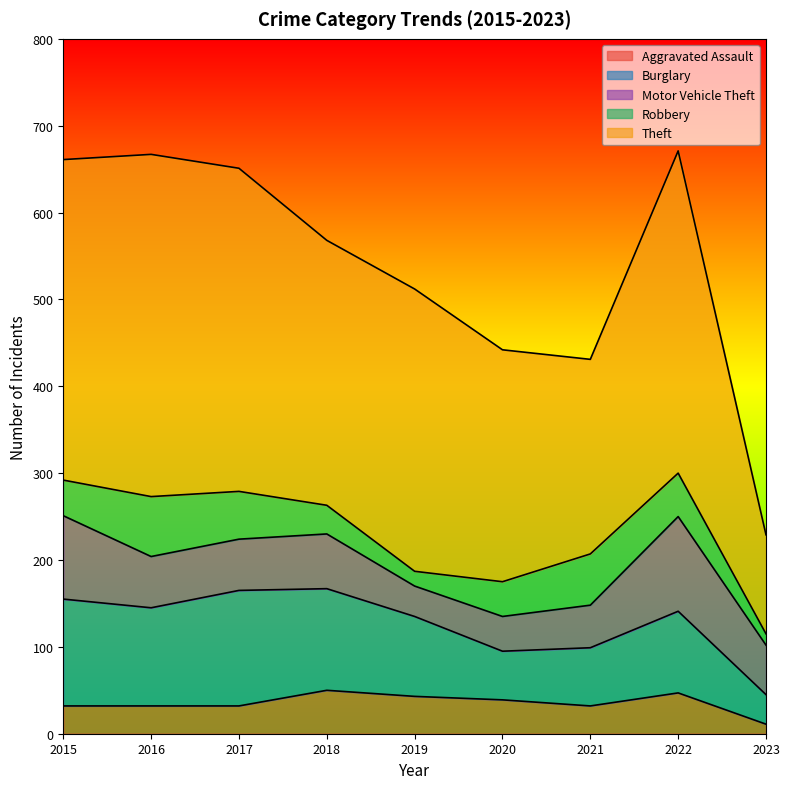

List the series in order of their peak value, lowest first.

Aggravated Assault, Robbery, Motor Vehicle Theft, Burglary, Theft